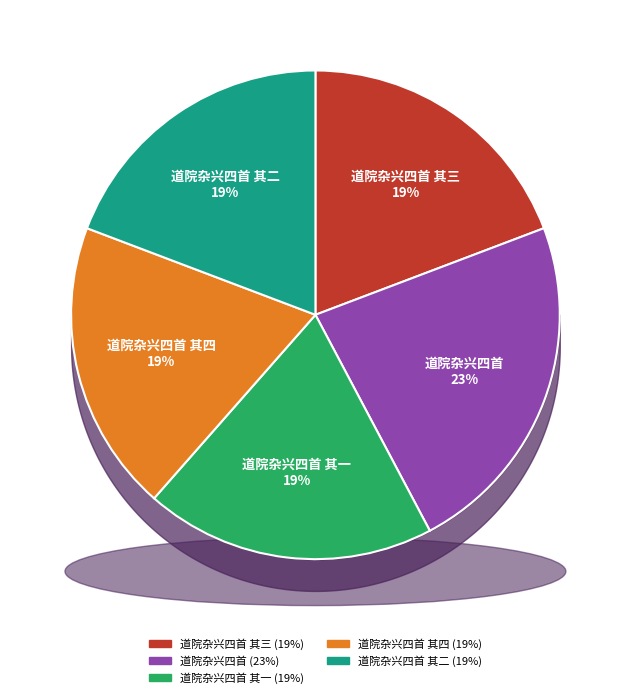

What percentage do 道院杂兴四首 其一 and 道院杂兴四首 其二 together represent?

38.5%